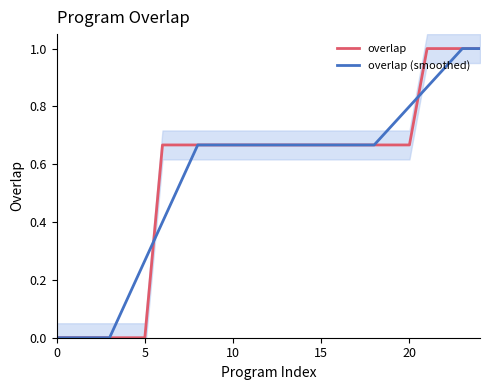

Count the number of categories in the chart.

25